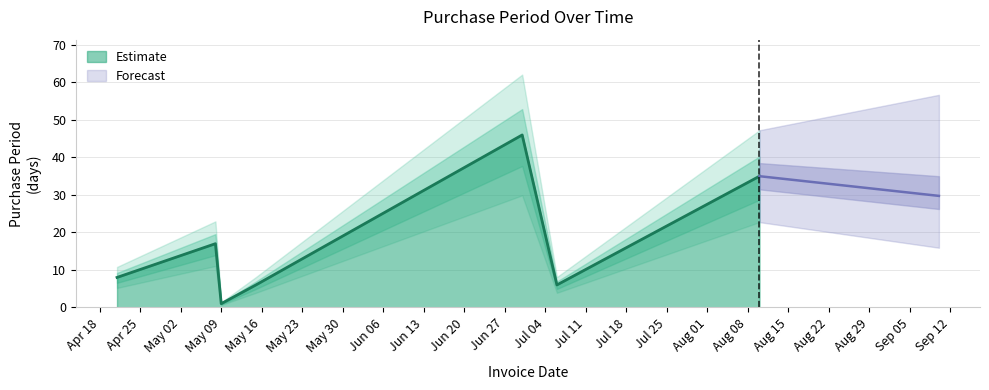

Does the chart display data point markers on the line(s)?

No